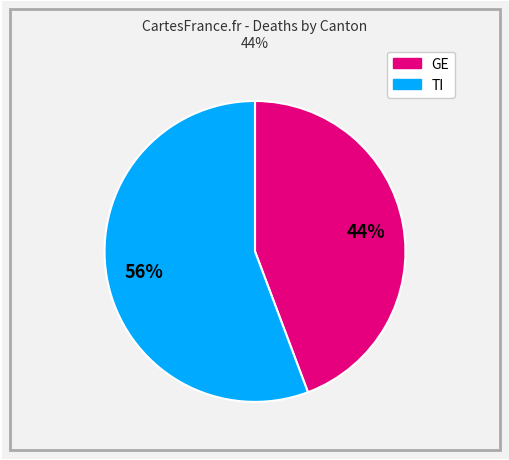

Count the number of slices in the pie.

2